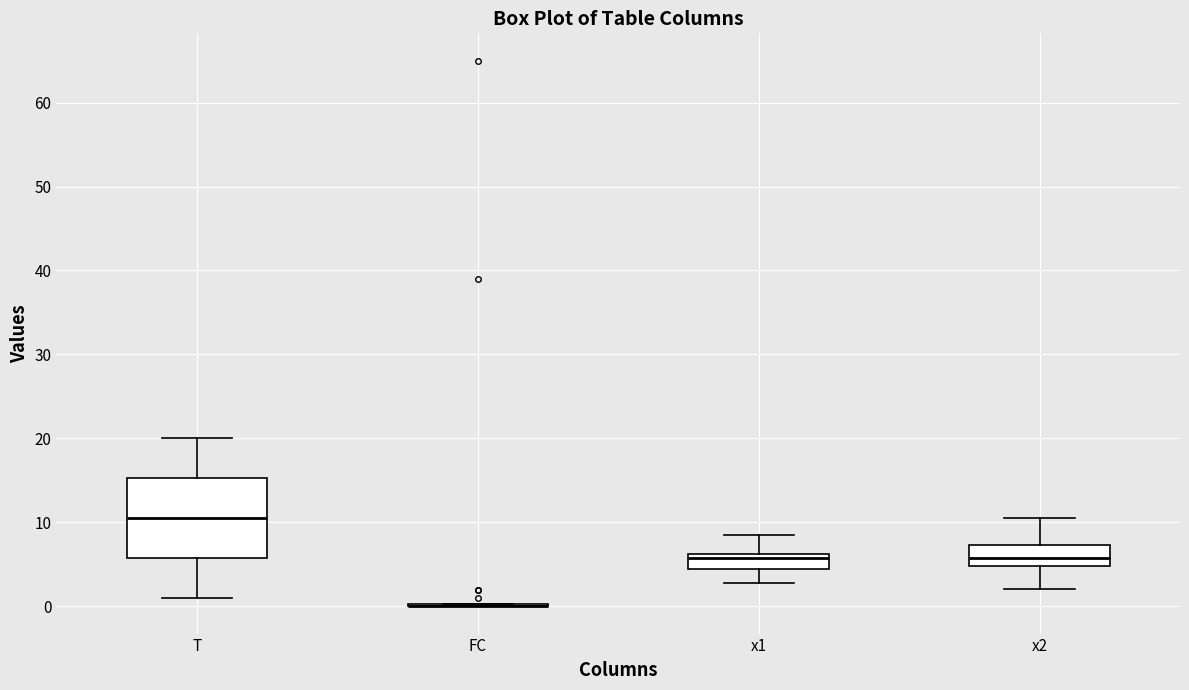

Reading left to right, transcribe this box plot: for each box, give where its median line is, the range the box spans, and where its two whiskers end, as read against the y-axis. The values are not printed on the chart, so give them approximately, as read against the axis.

T: median 11, box 6 to 15, whiskers 1 to 20
FC: box collapsed to a line at 0, whiskers 0 to 0
x1: median 6 (just below the box's upper edge), box 4 to 6, whiskers 3 to 9
x2: median 6, box 5 to 7, whiskers 2 to 11